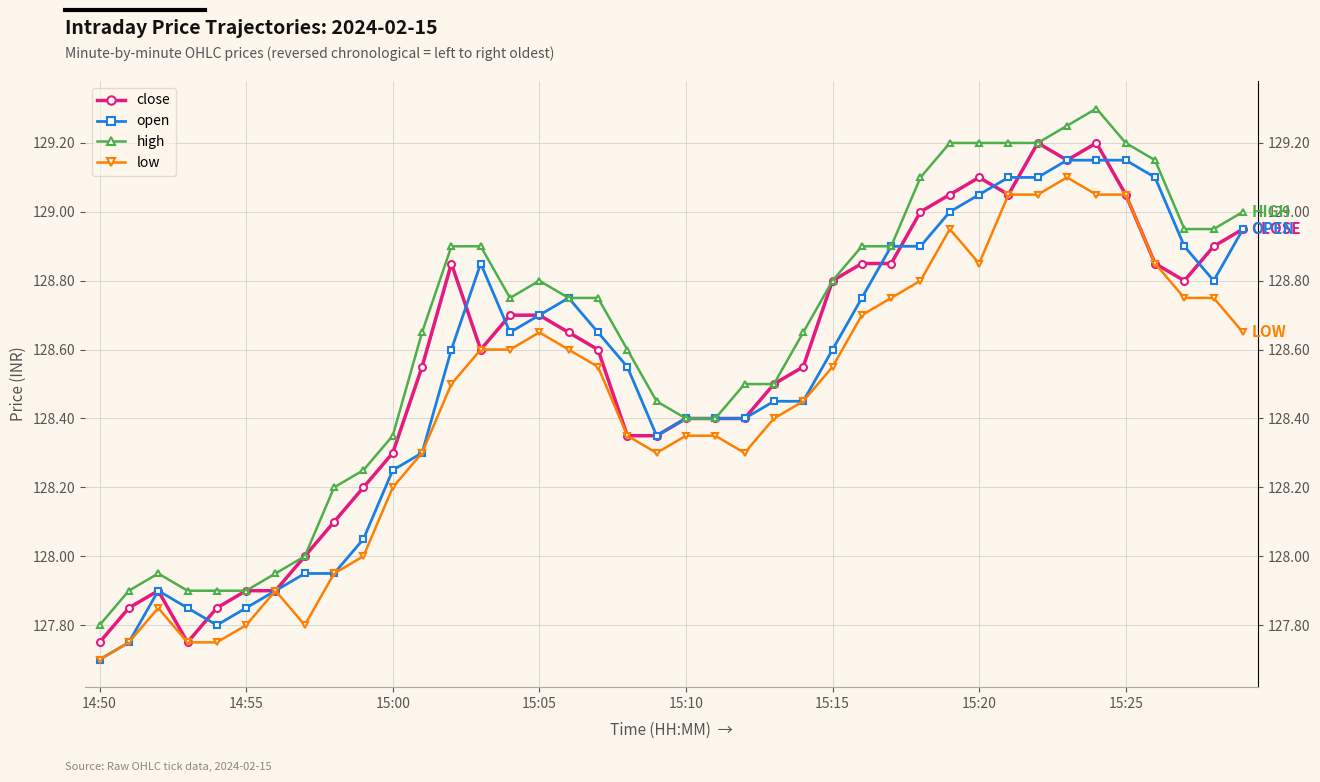

What is the sum of all open values?

5141.1